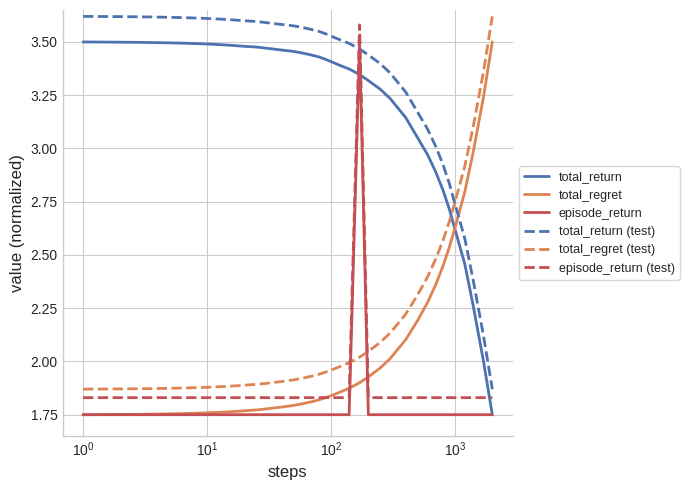

Is this an area chart (filled region under the line)?

No